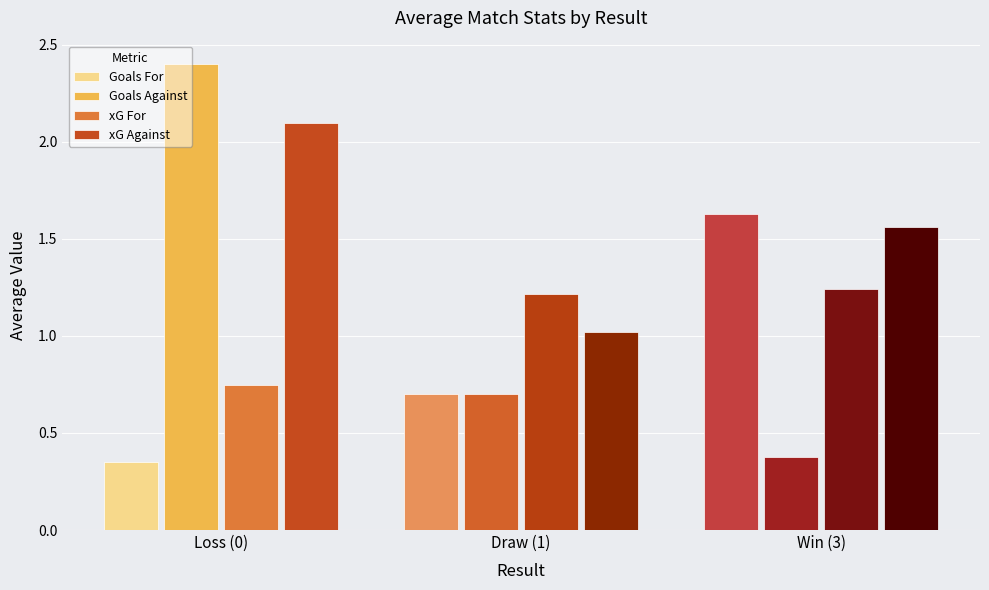

At how many categories does at least one series exceed 1?

3